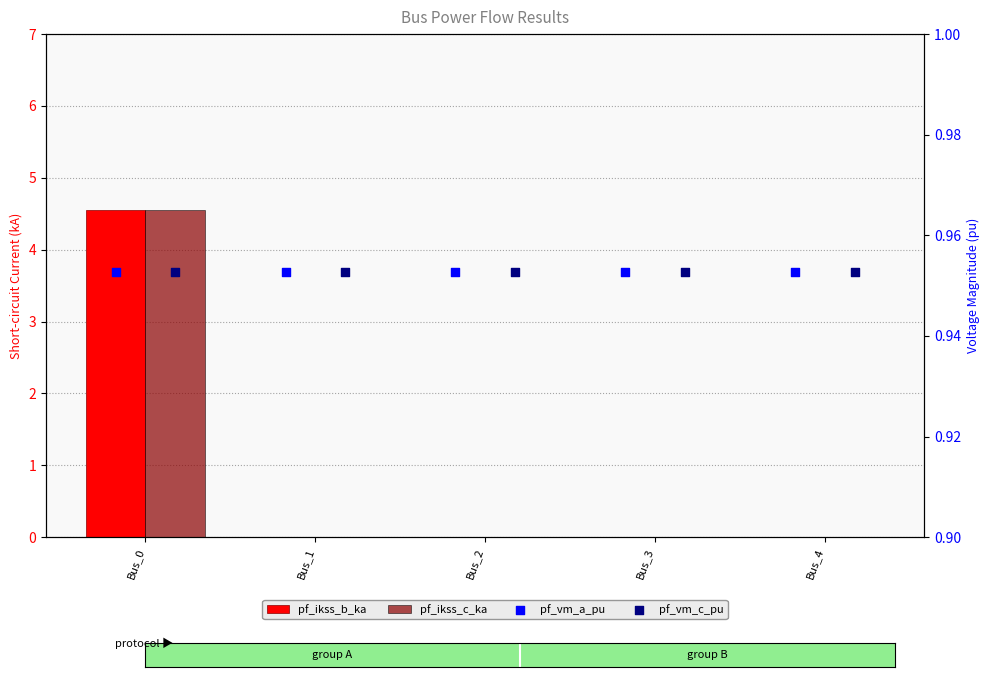

What are all the series names shown in the legend?

pf_ikss_b_ka, pf_ikss_c_ka, pf_vm_a_pu, pf_vm_c_pu